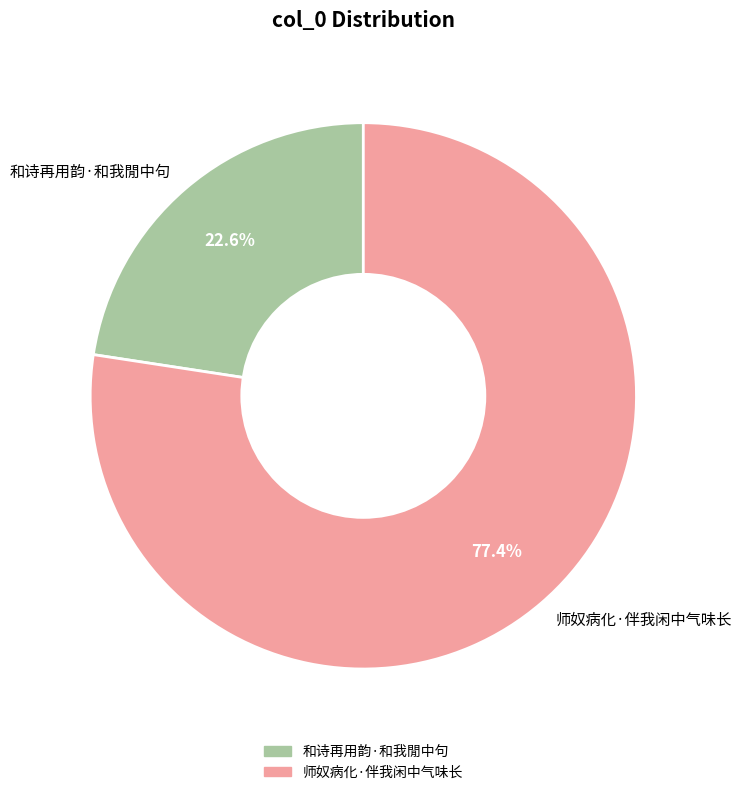

Rank the categories by value from lowest to highest.

和诗再用韵·和我閒中句, 师奴病化·伴我闲中气味长